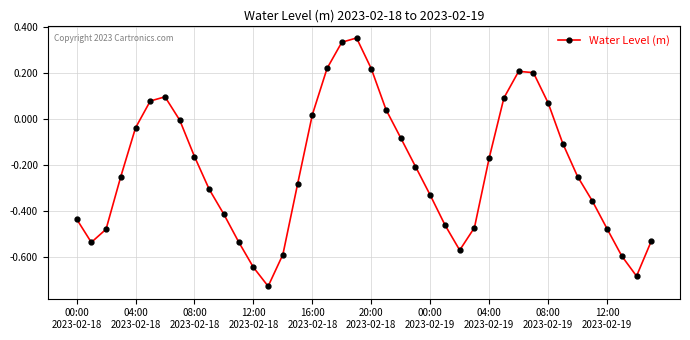

How many points are higher than both their immediate neighbors (excluding endpoints)?

3